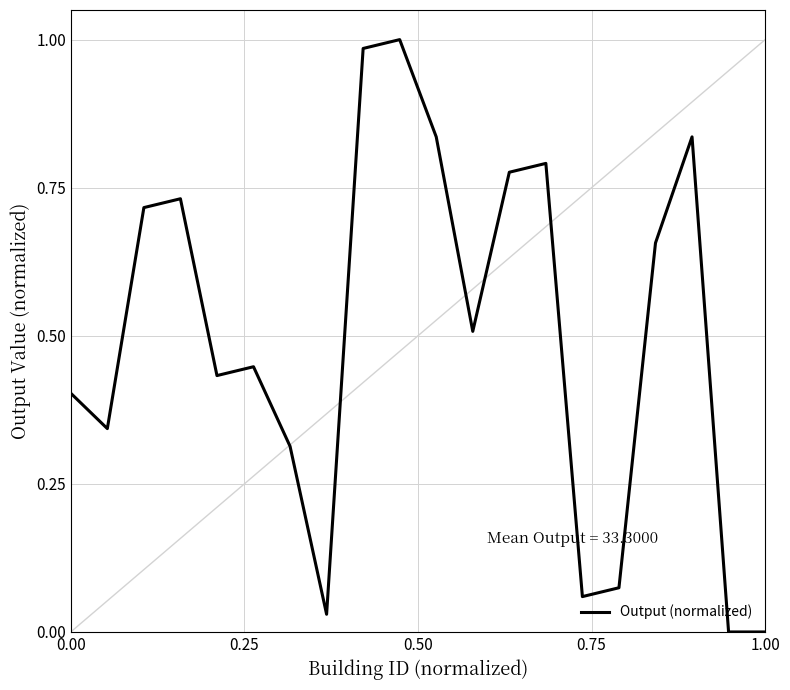

Does the chart have visible grid lines?

Yes